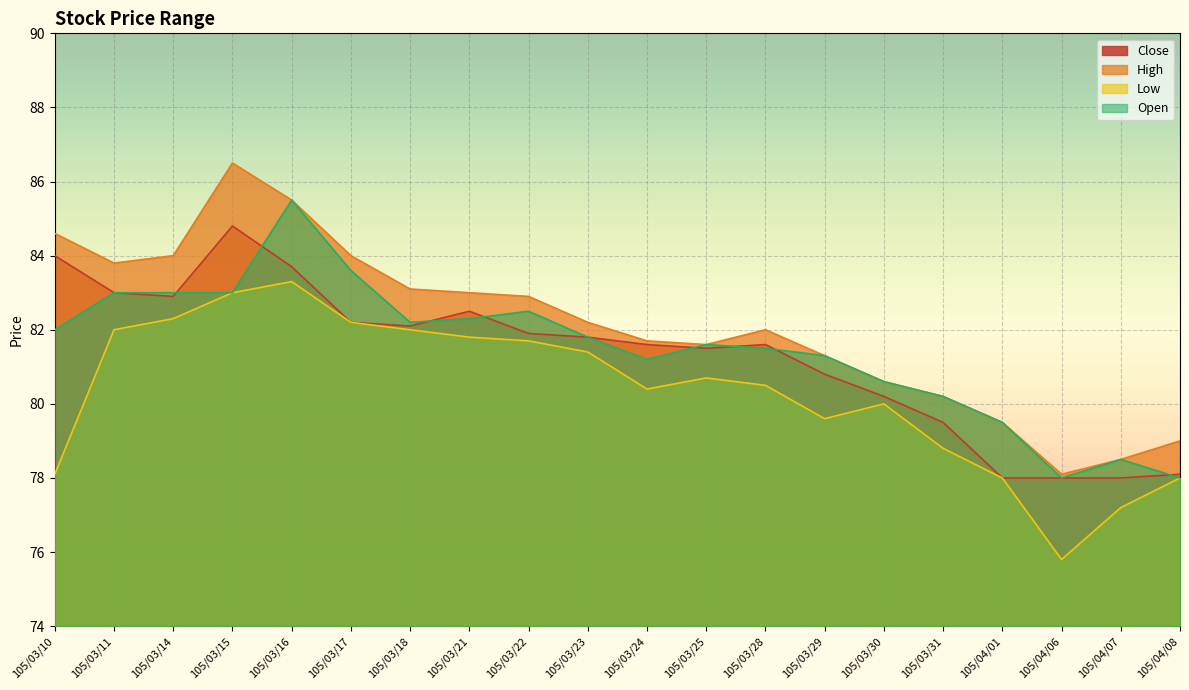

Between 105/03/11 and 105/03/23, which series saw the biggest shift?

High